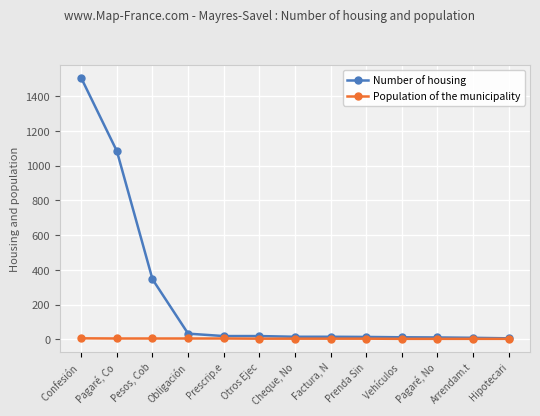

What is the minimum value shown in the chart?

3